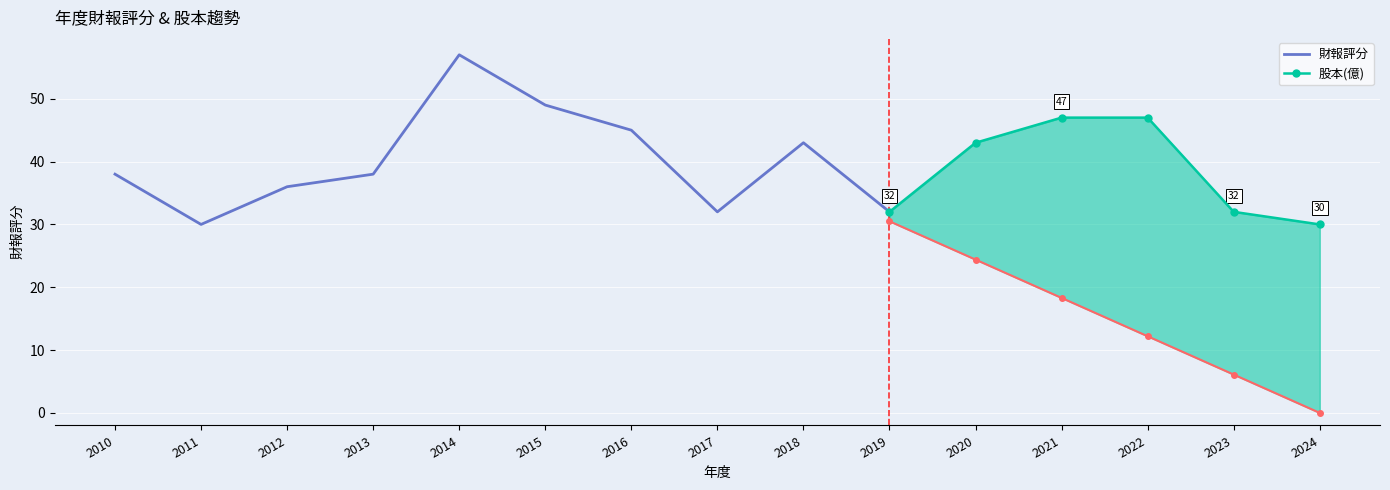

At how many categories does at least one series exceed 4?

15